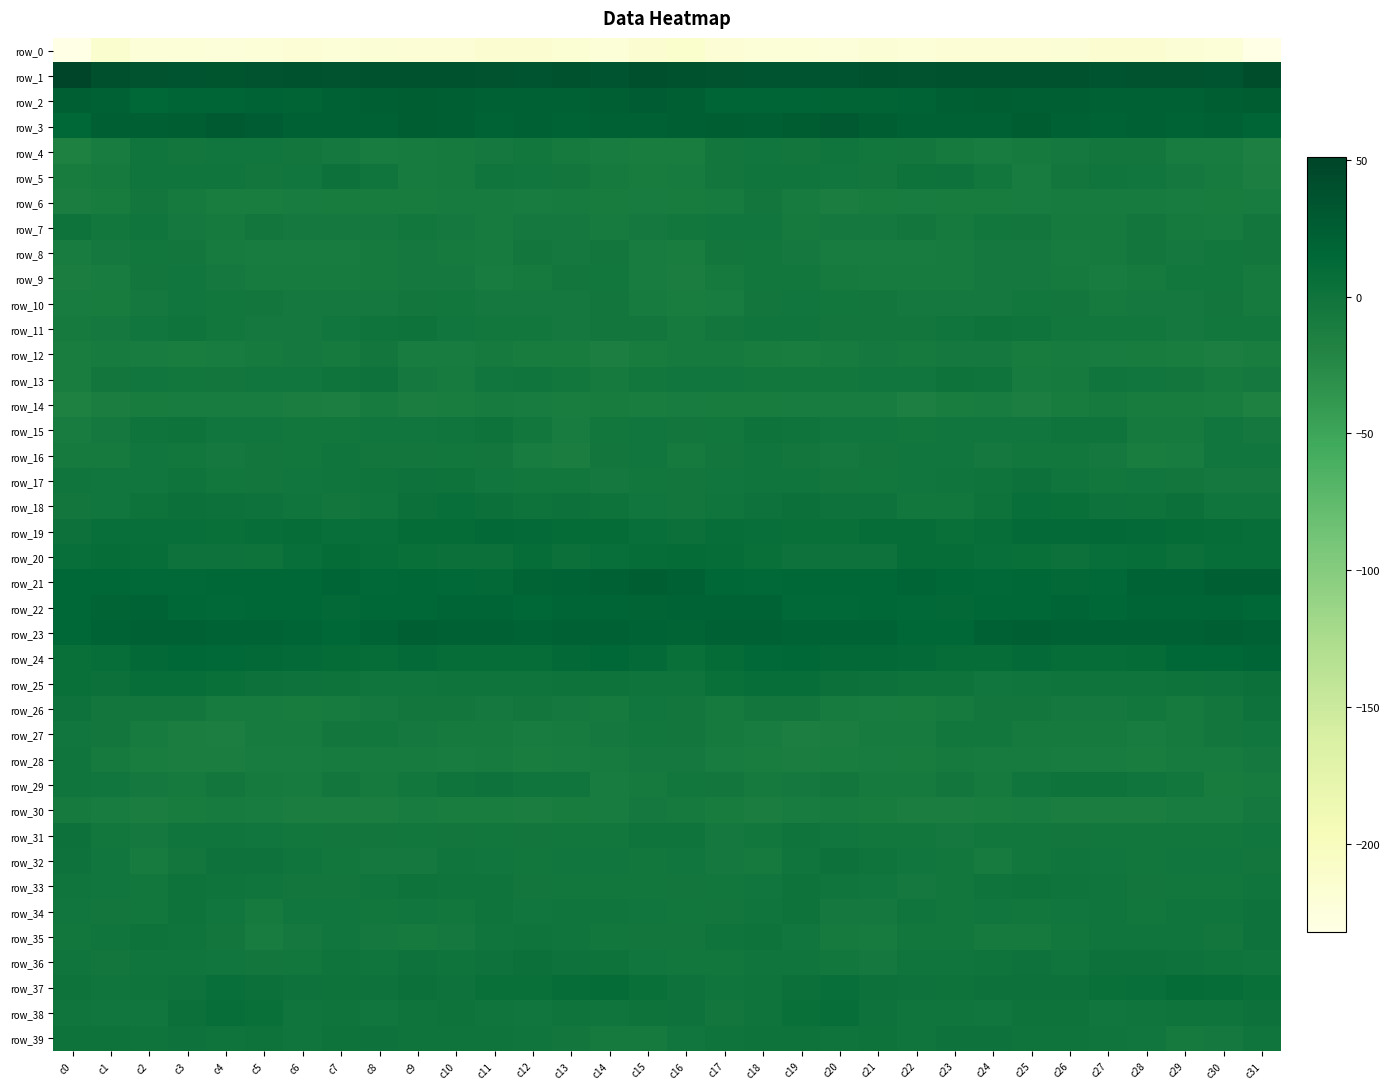

What is the sum of the row_4 values at c9 and c15?

-20.0